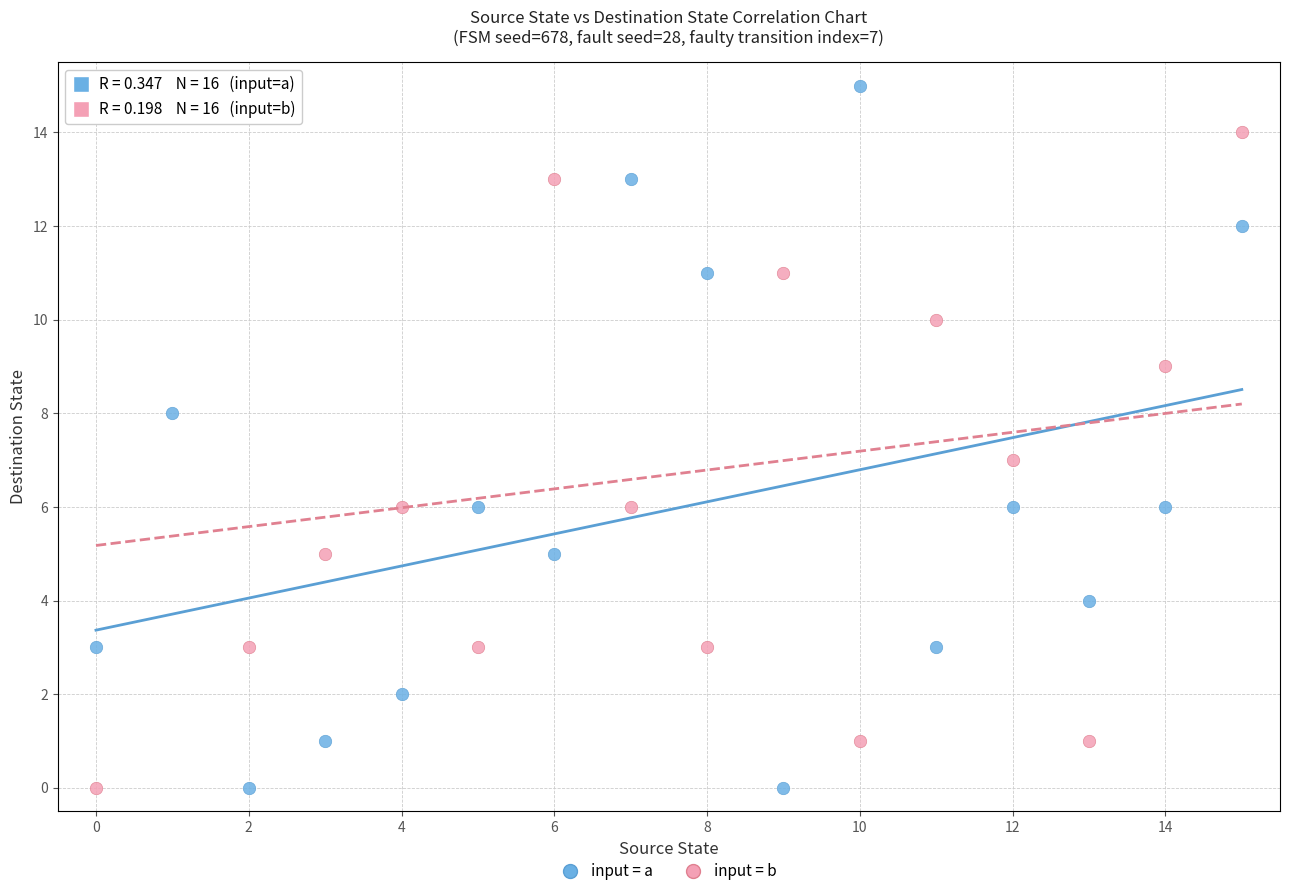

Across all data points, what is the range of Y values (max minus min)?

15